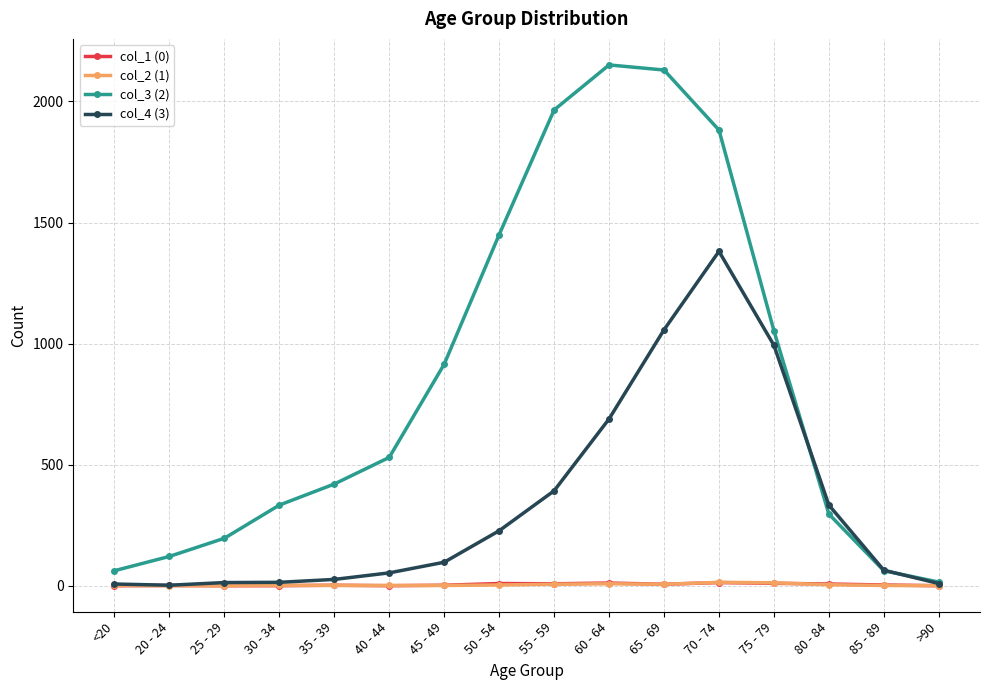

What is the sum of all col_4 (3) values?

5357